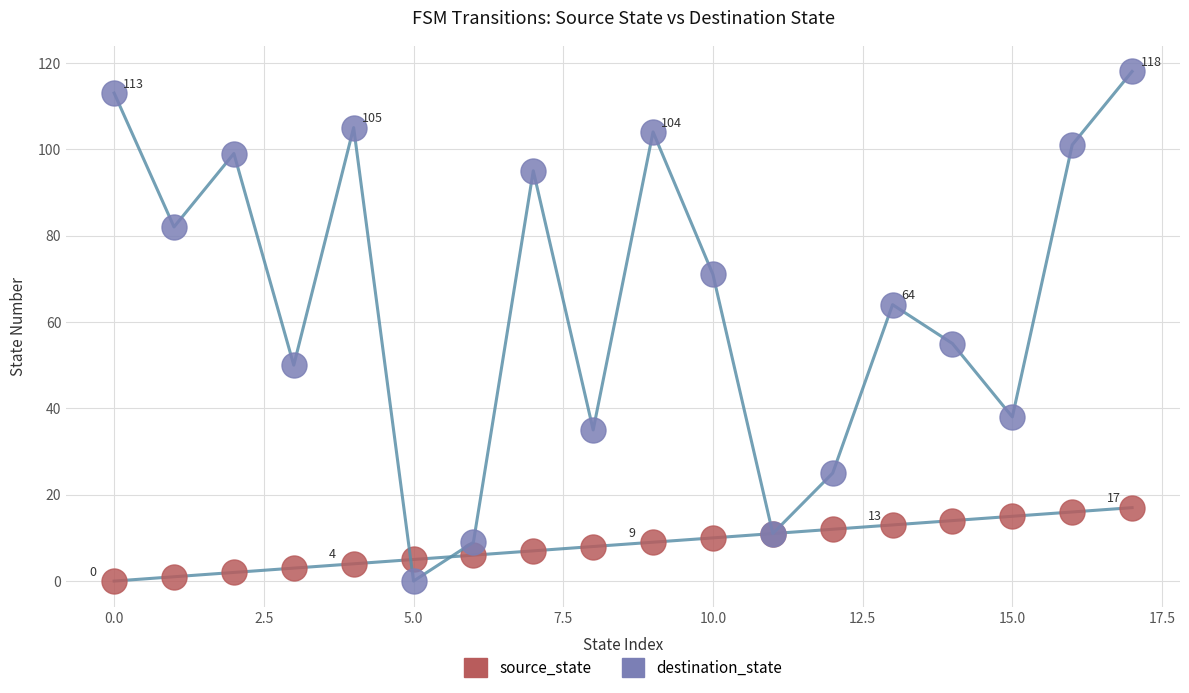

Is this an area chart (filled region under the line)?

No